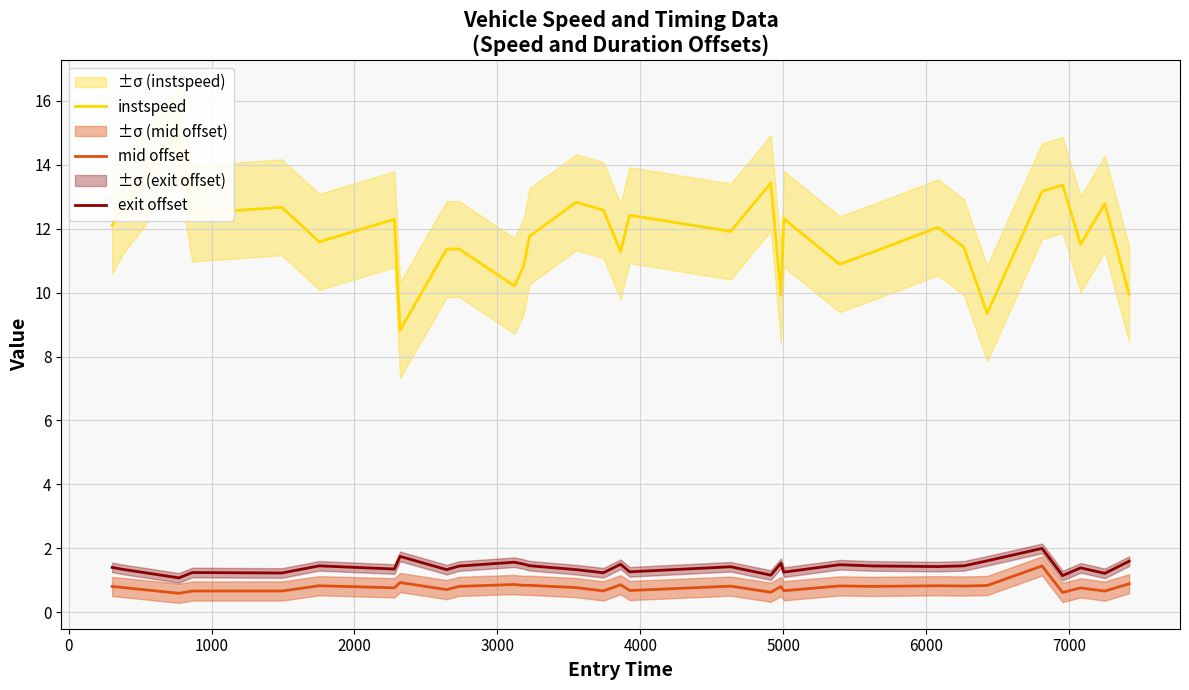

What is the lowest value of the exit offset series?

1.1